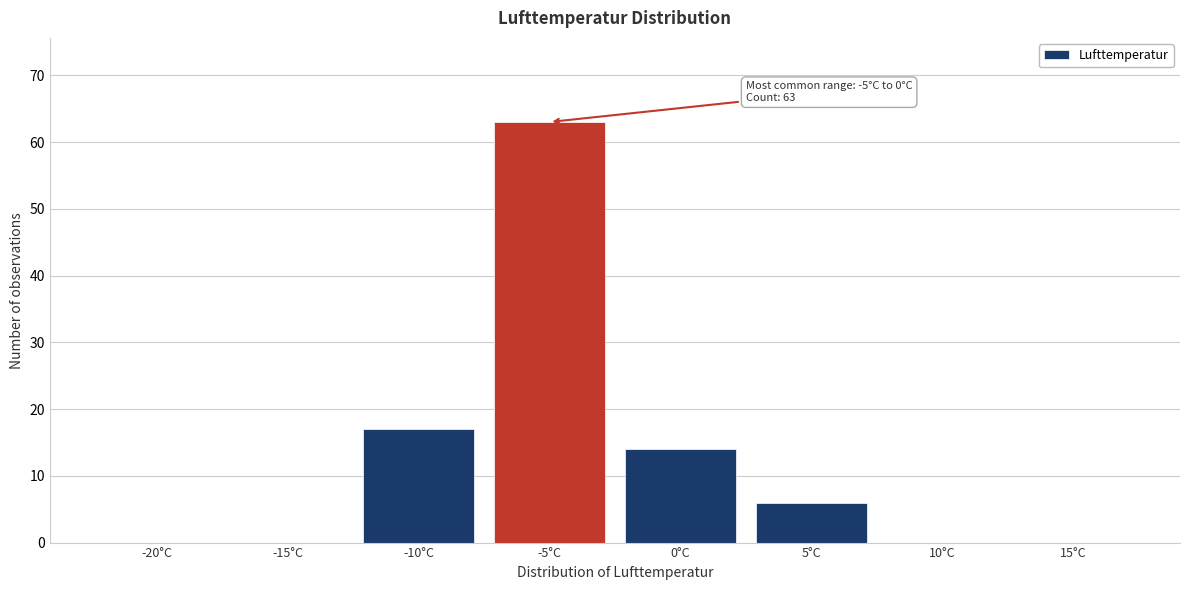

Reading right to left, what are all the values shown in this chart?

15°C=0	10°C=0	5°C=6	0°C=14	-5°C=63	-10°C=17	-15°C=0	-20°C=0